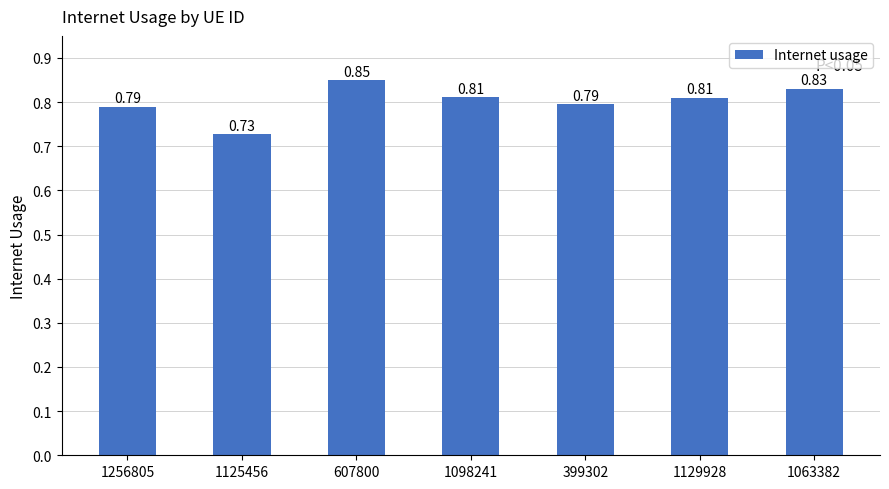

What is the change in value from 1125456 to 399302?

+0.1